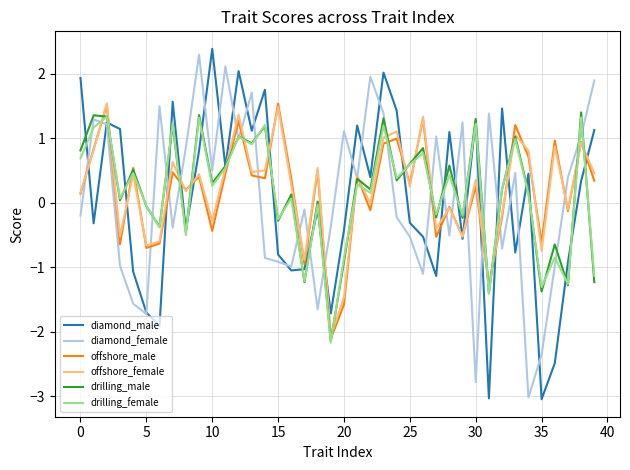

What is the smallest value displayed?

-3.0